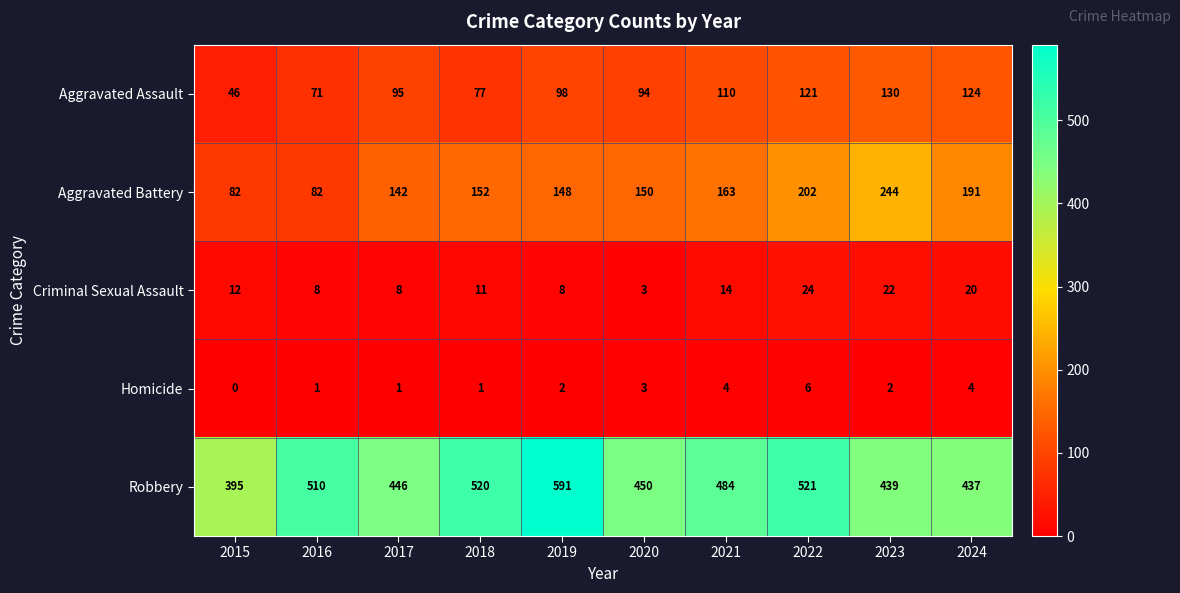

Which series has the widest spread of values?

Robbery